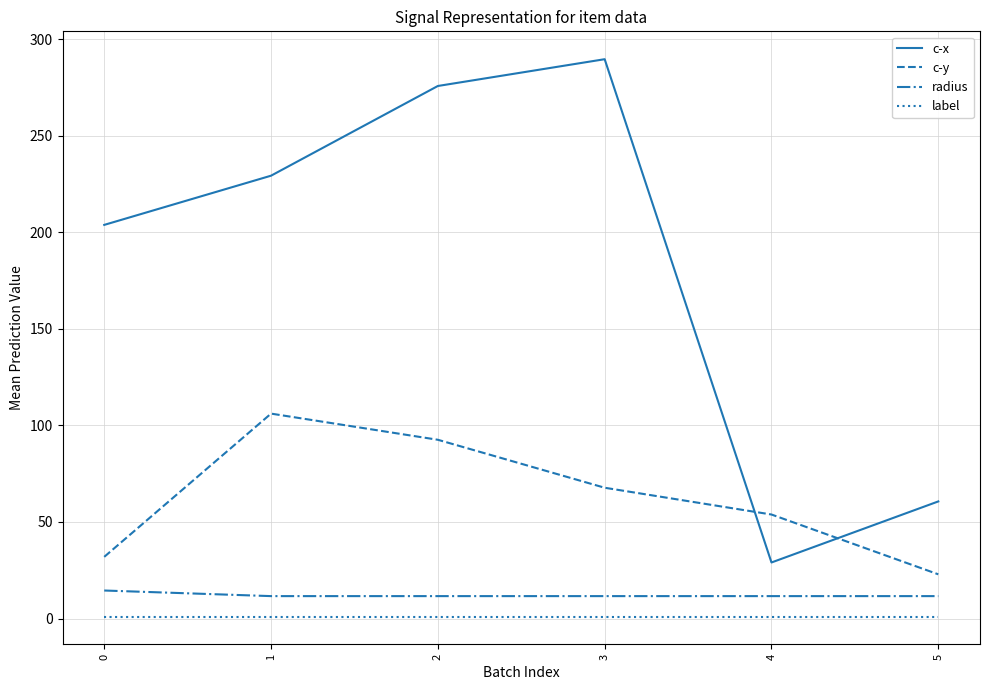

How many interior local peaks does the c-x series have?

1